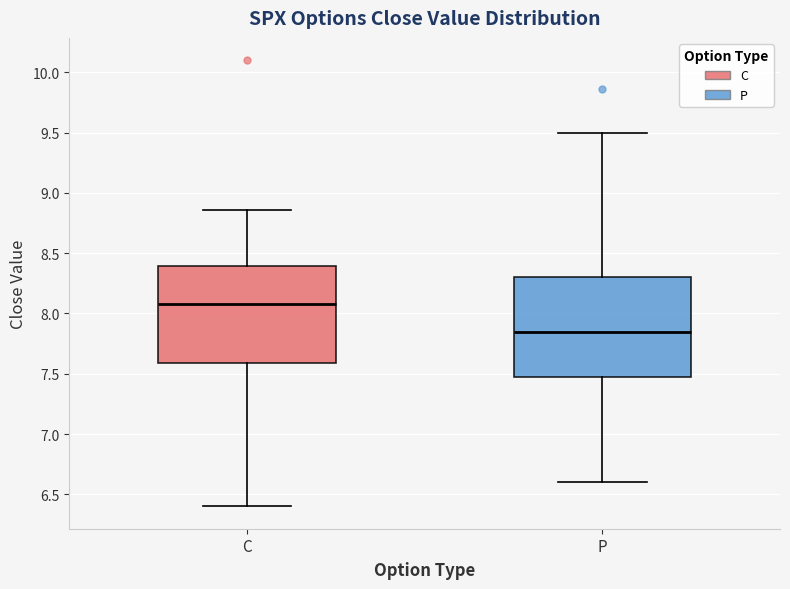

Which box's median line is the lowest?

P